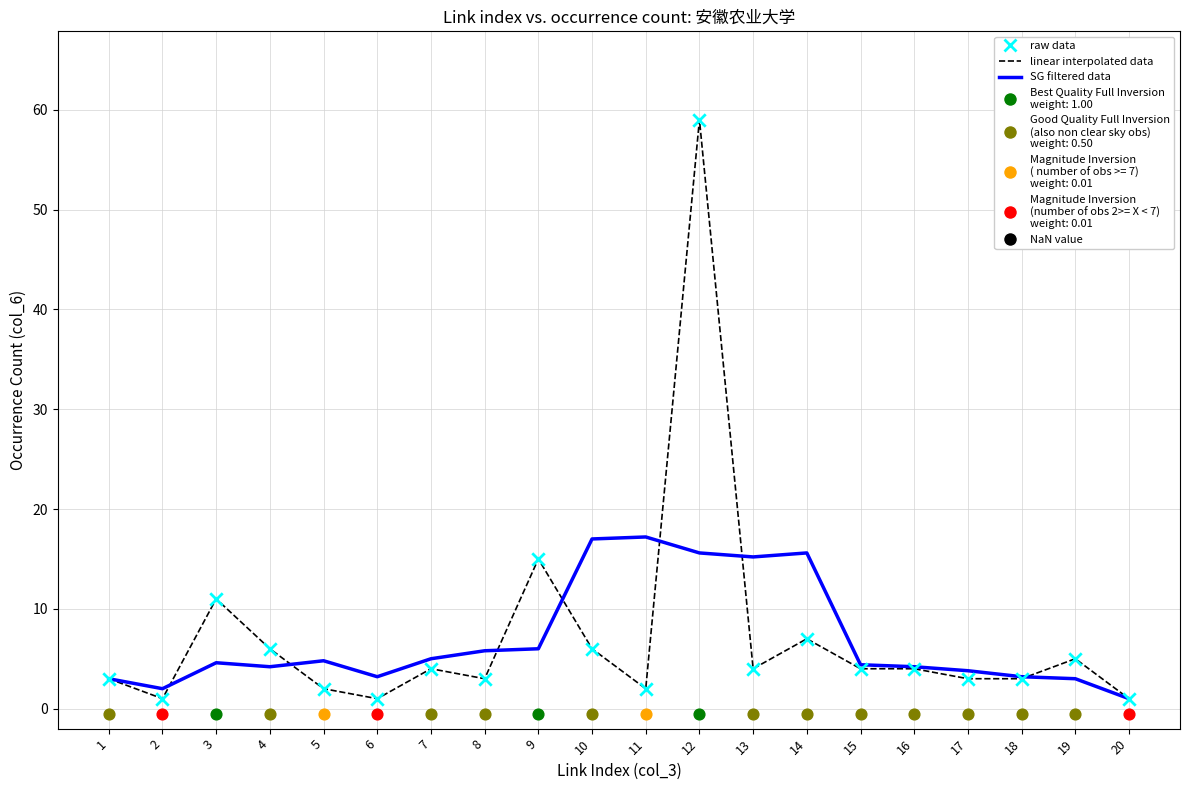

Which series has the largest total across all categories?

linear interpolated data